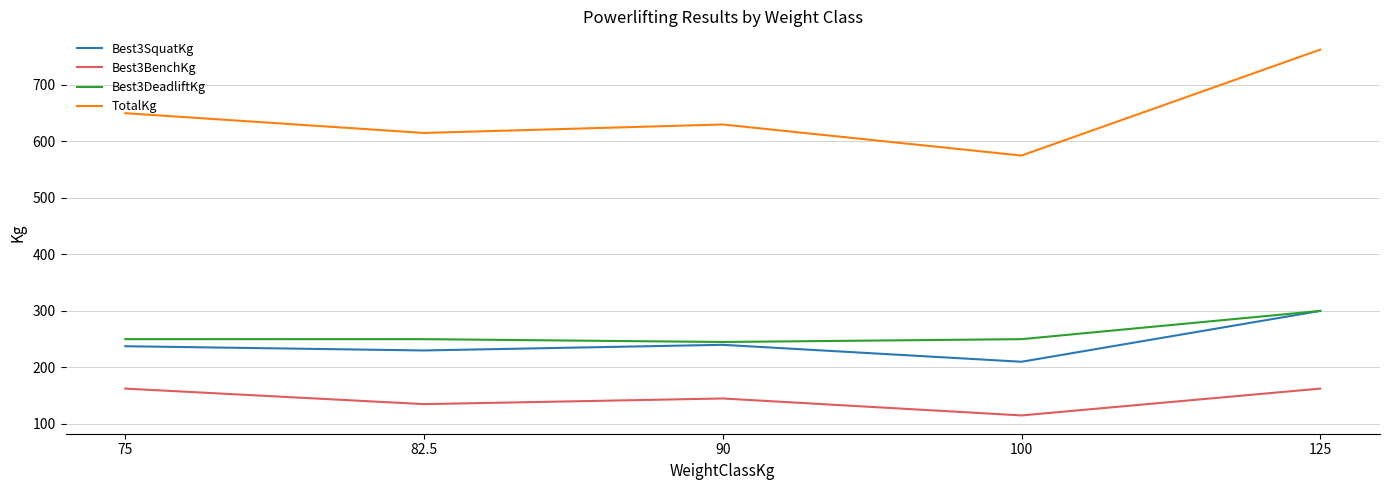

True or false: Best3DeadliftKg and TotalKg intersect in this chart.

False